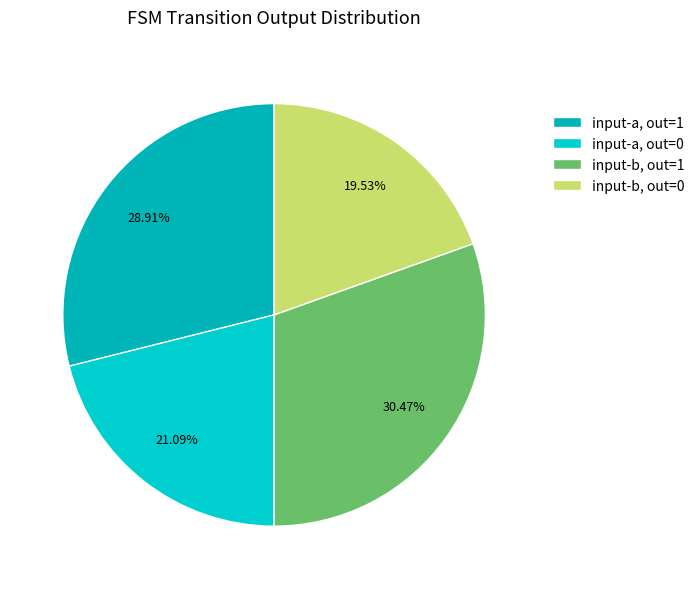

Rank the categories by value from highest to lowest.

input-b, out=1, input-a, out=1, input-a, out=0, input-b, out=0